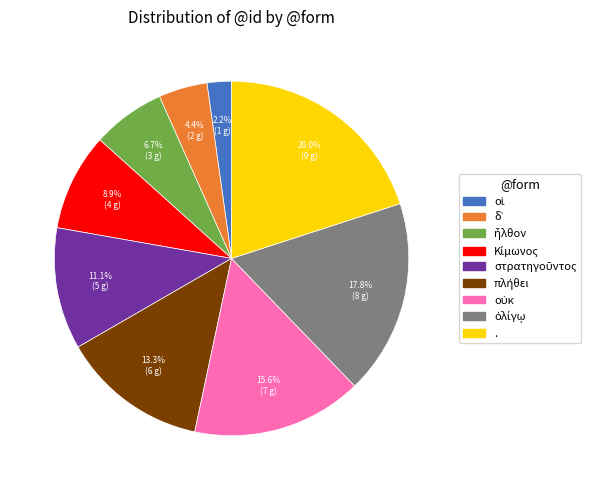

Is there a majority slice in this chart?

No